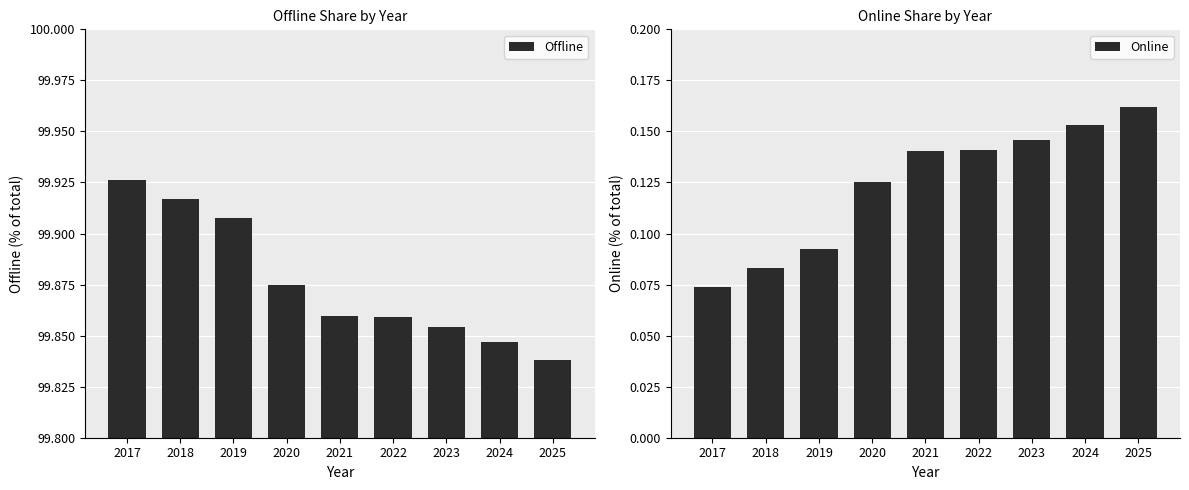

What is the total value across all series at 2023?

100.0